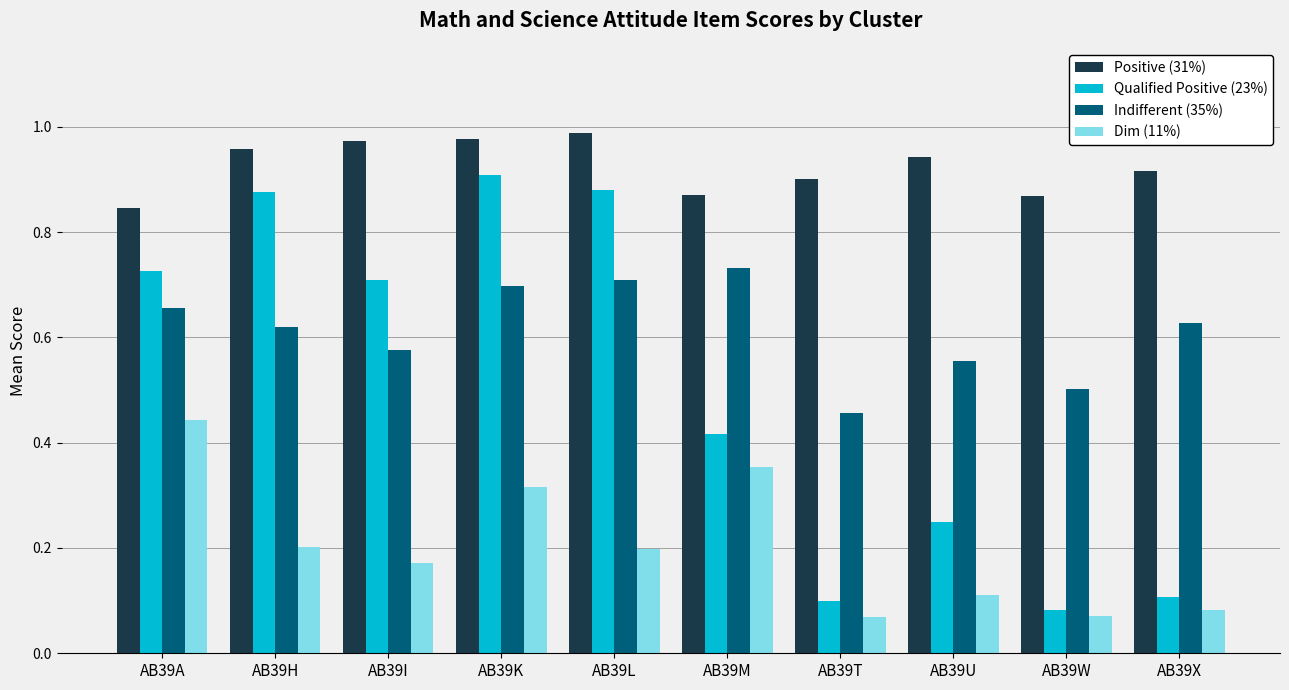

Which category has the highest value in the Indifferent (35%) series?

AB39M